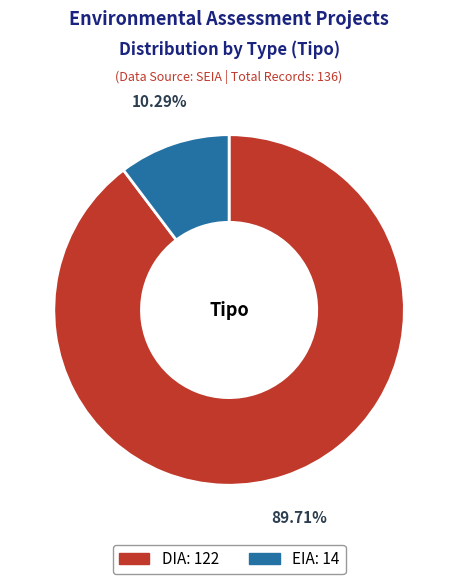

How many slices are in this pie chart?

2